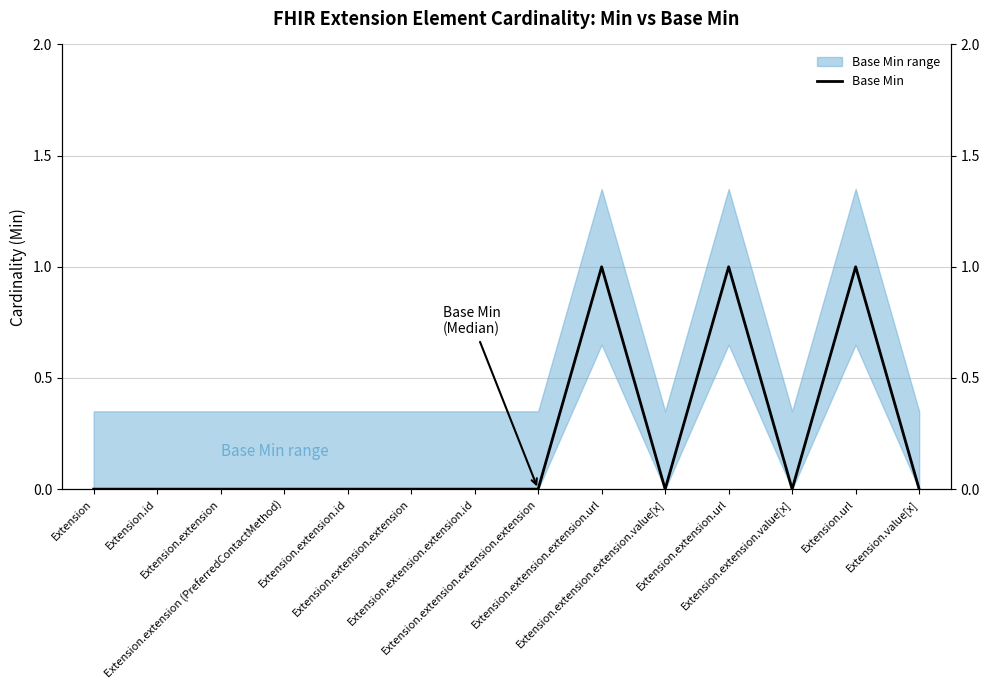

At which category does the chart reach its peak across all series?

Extension.extension.extension.url